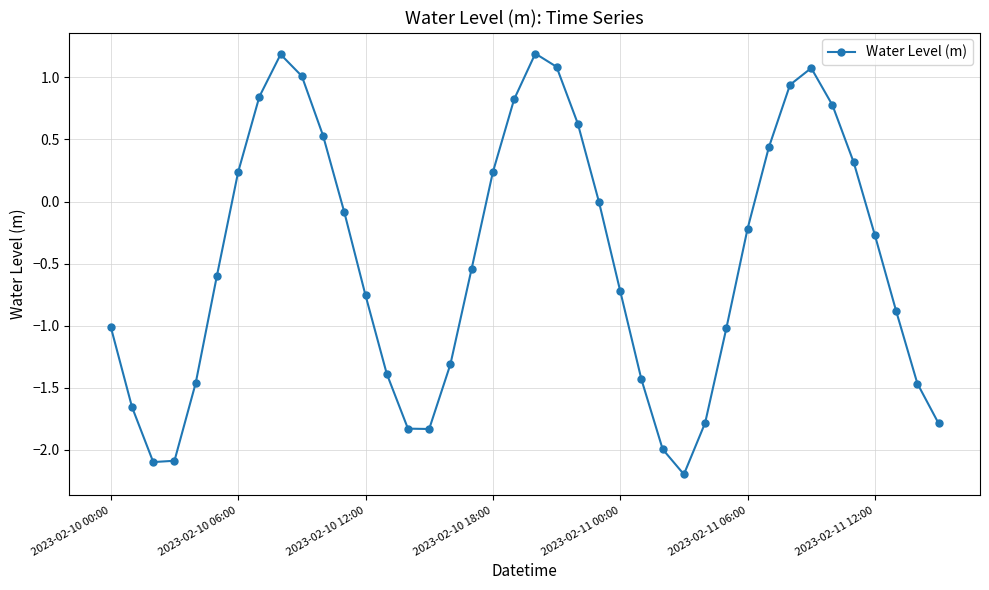

How many data points does each series have?

40